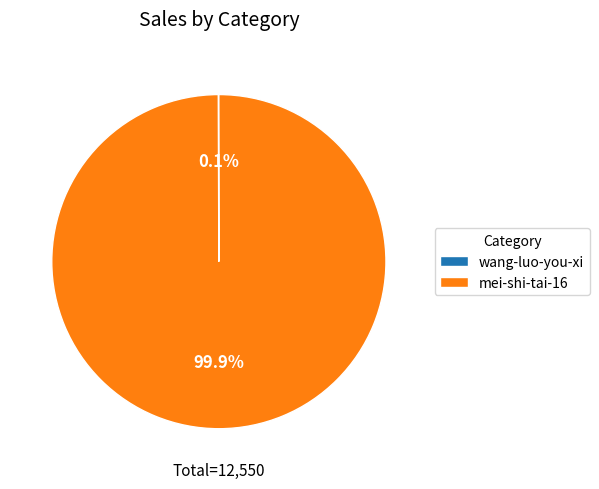

To the nearest percent, what is the average slice percentage?

50%